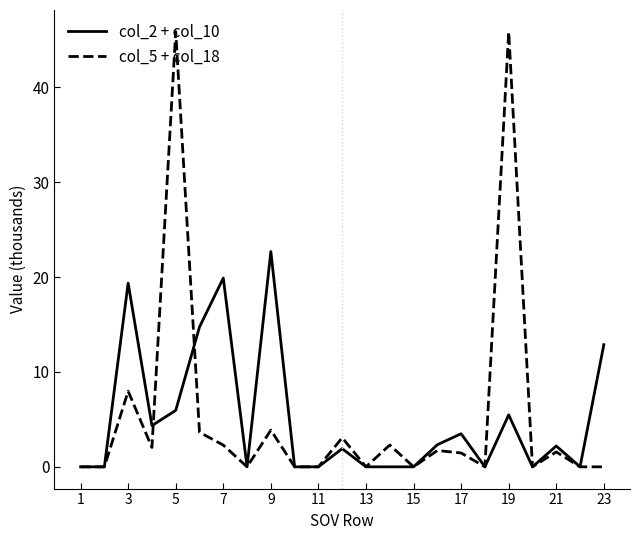

What is the average value of the col_5 + col_18 series?

5.3